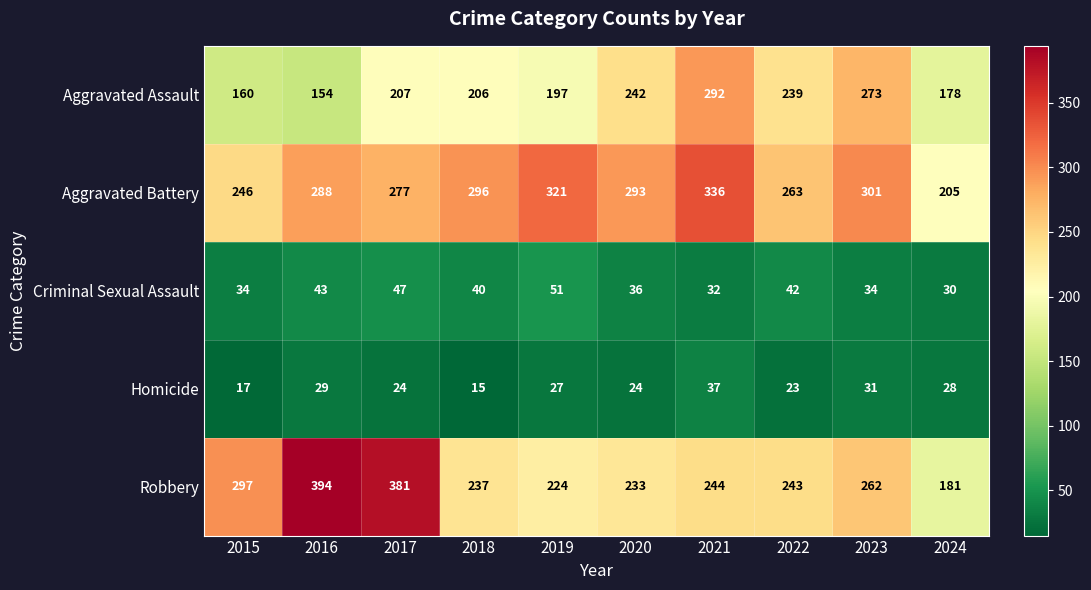

The value of Criminal Sexual Assault at 2021 is 32. True or false?

True